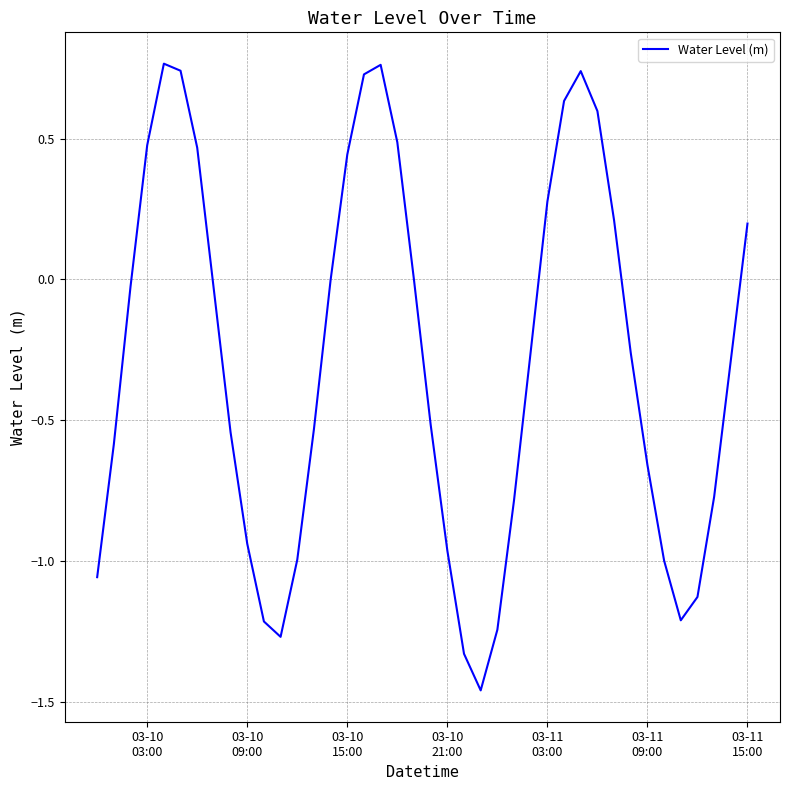

What is the difference between the maximum and minimum values?

2.2